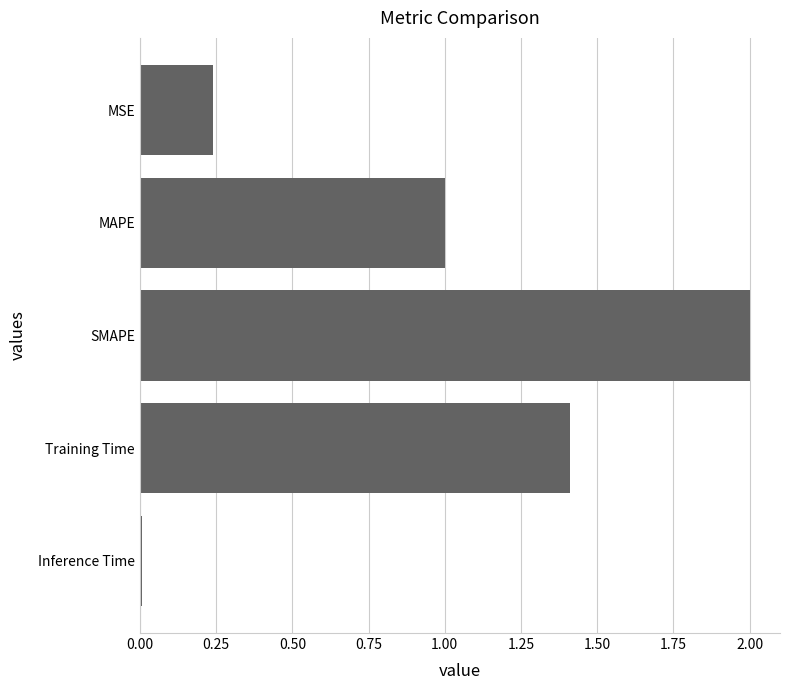

Approximately how many times larger is the value at SMAPE compared to Training Time?

1.4